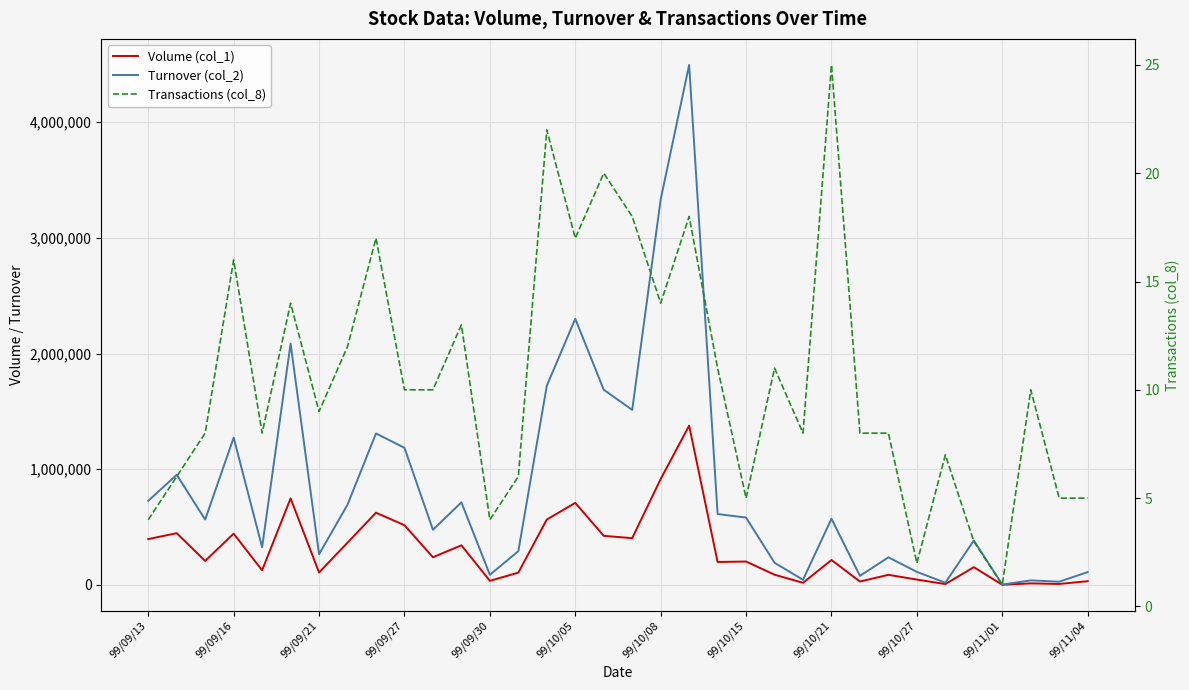

Which has a higher value, 31 or 25?

25